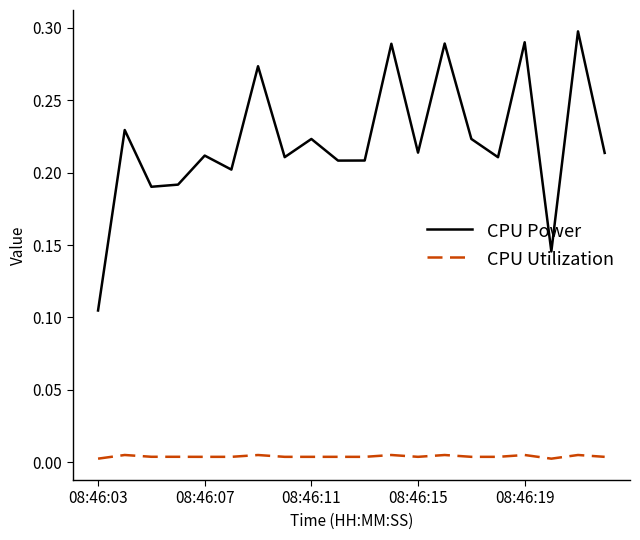

Which series has the largest range (max minus min)?

CPU Power